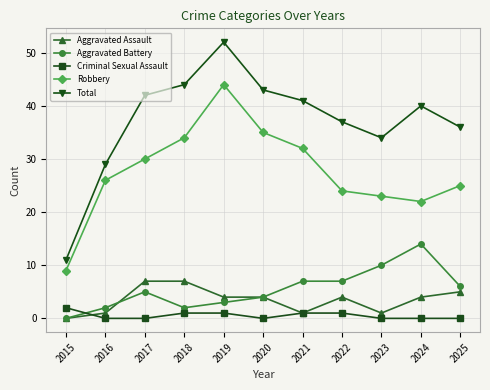

How many distinct data groups are displayed?

5